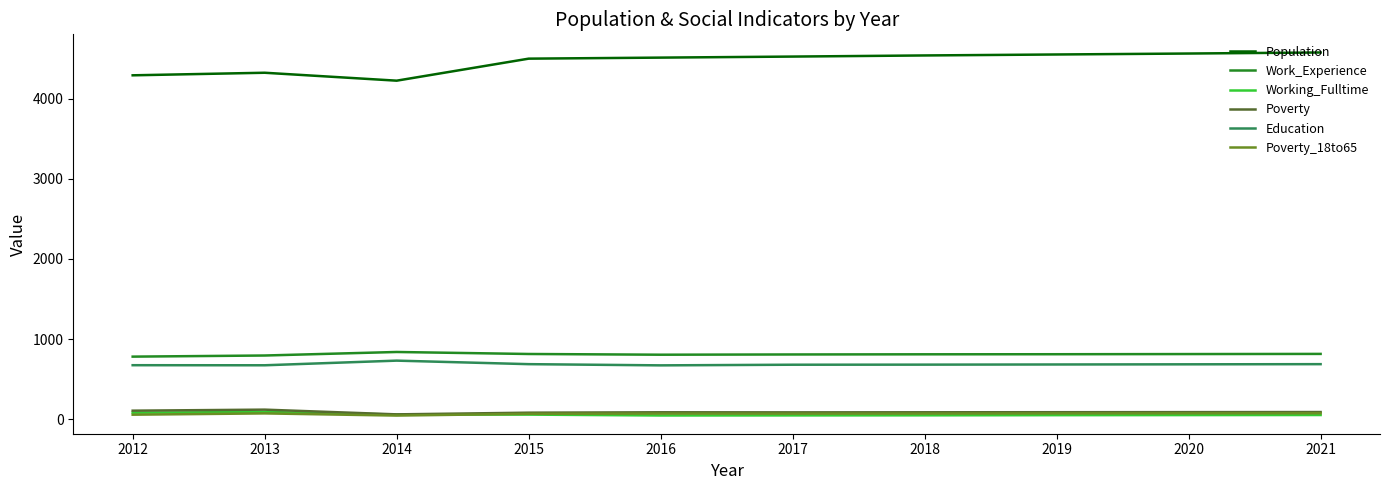

True or false: Work_Experience and Working_Fulltime cross at least once.

False